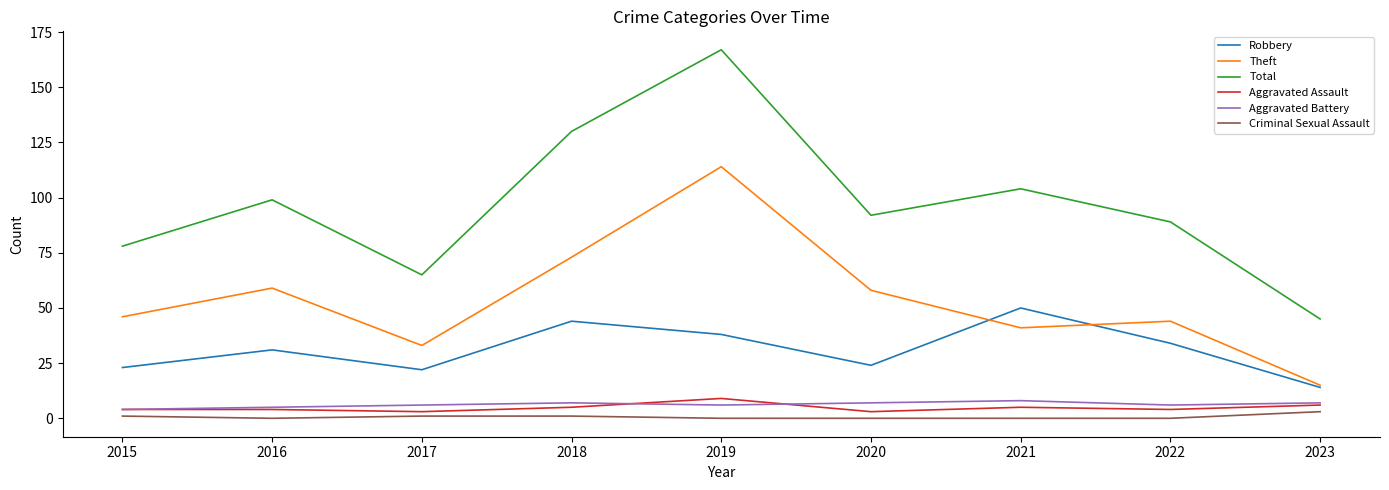

Where is the first local maximum for Robbery?

2016